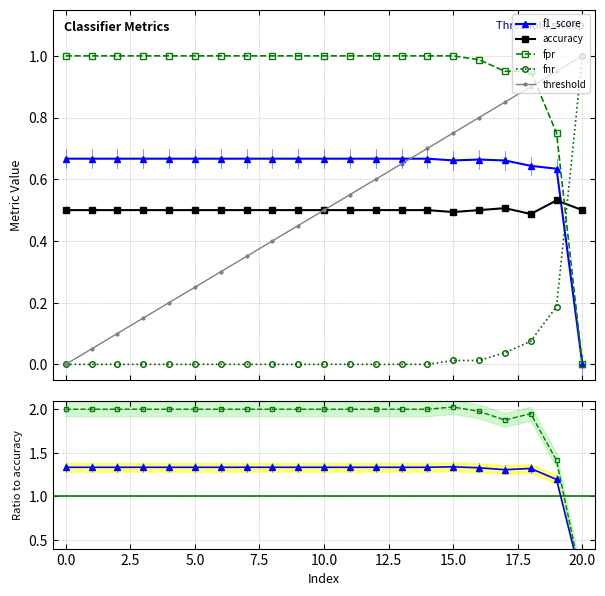

What is the difference between the maximum and second lowest values in the threshold series?

0.9